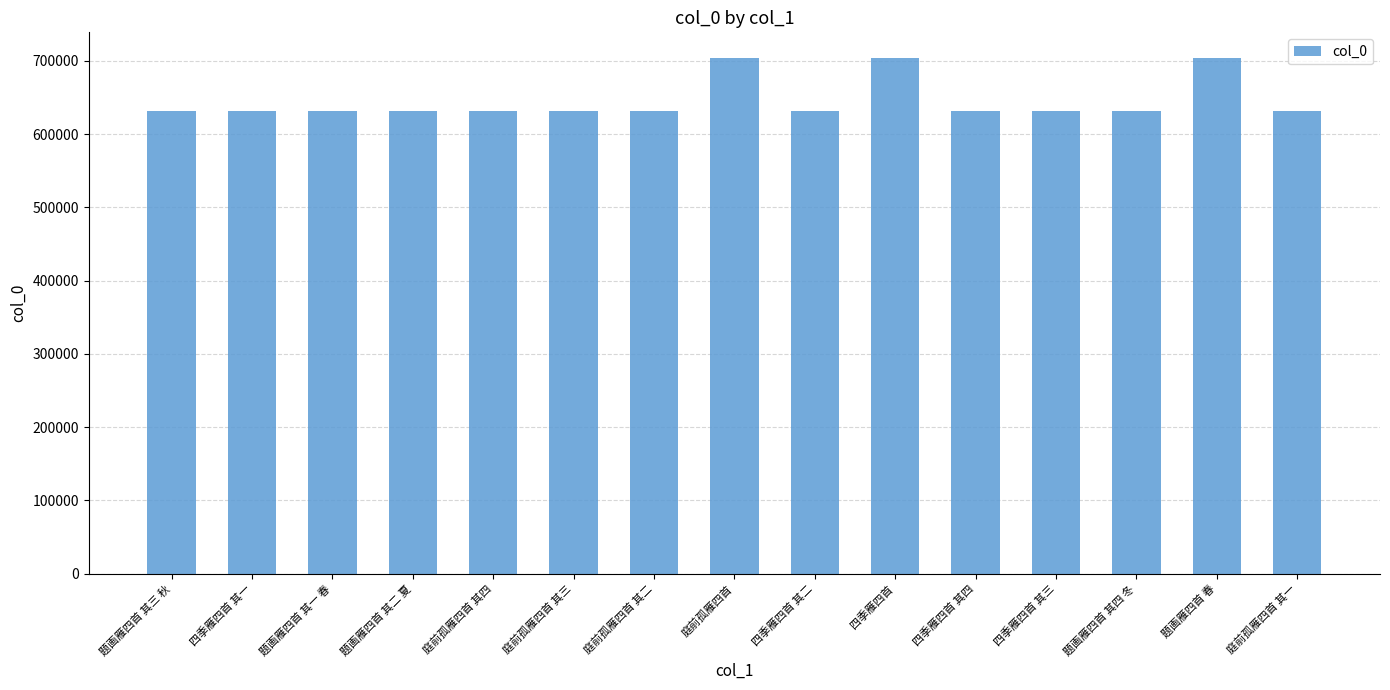

What is the average value?

646176